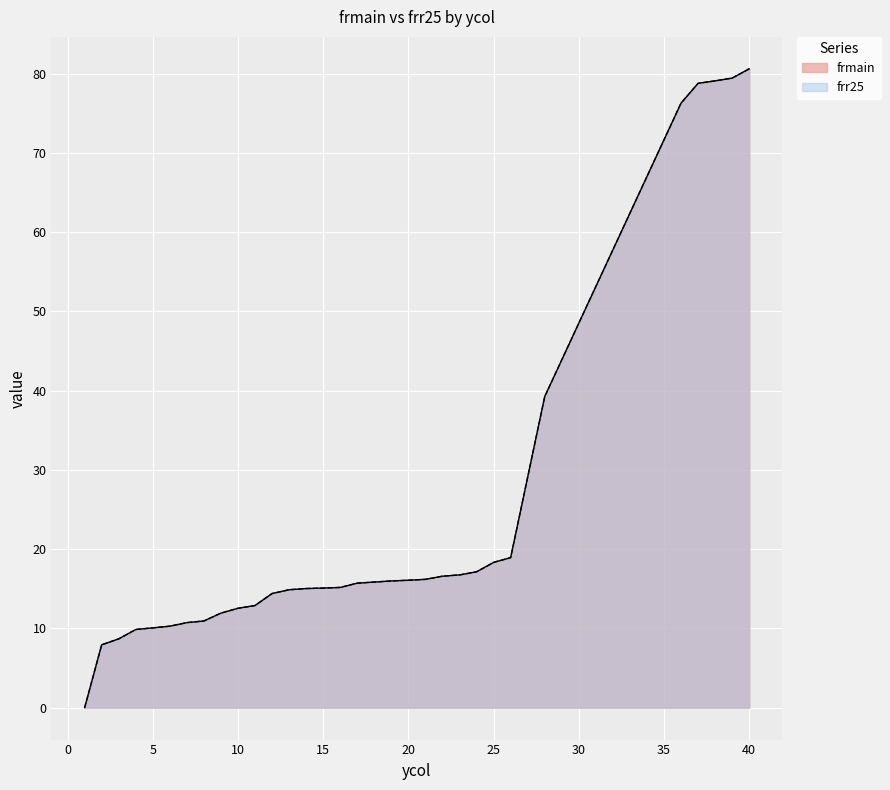

Is the value of frmain at 4 greater than the value of frr25 at 2?

Yes